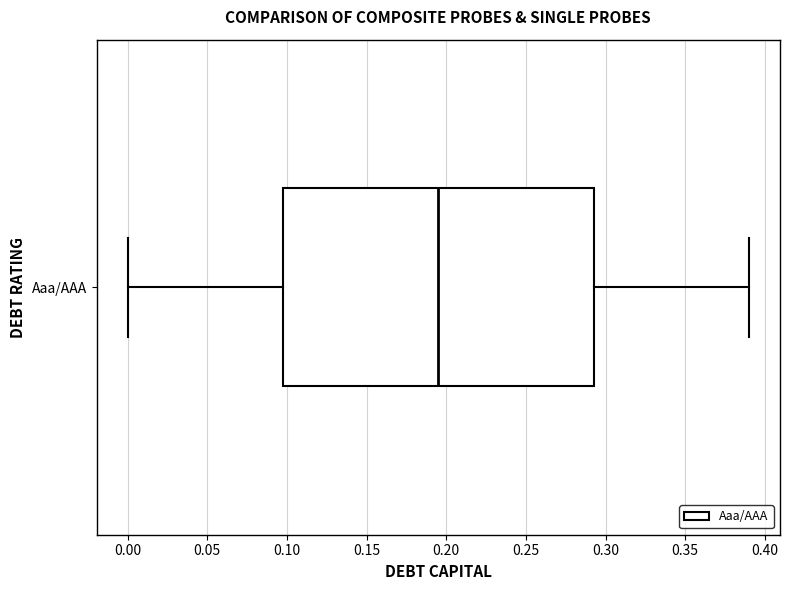

Transcribe this box plot: give where the median line is, the range the box spans, and where the two whiskers end, as read against the x-axis. The values are not printed on the chart, so give them approximately, as read against the axis.

median 0.195, box 0.100 to 0.295, whiskers 0.000 to 0.390